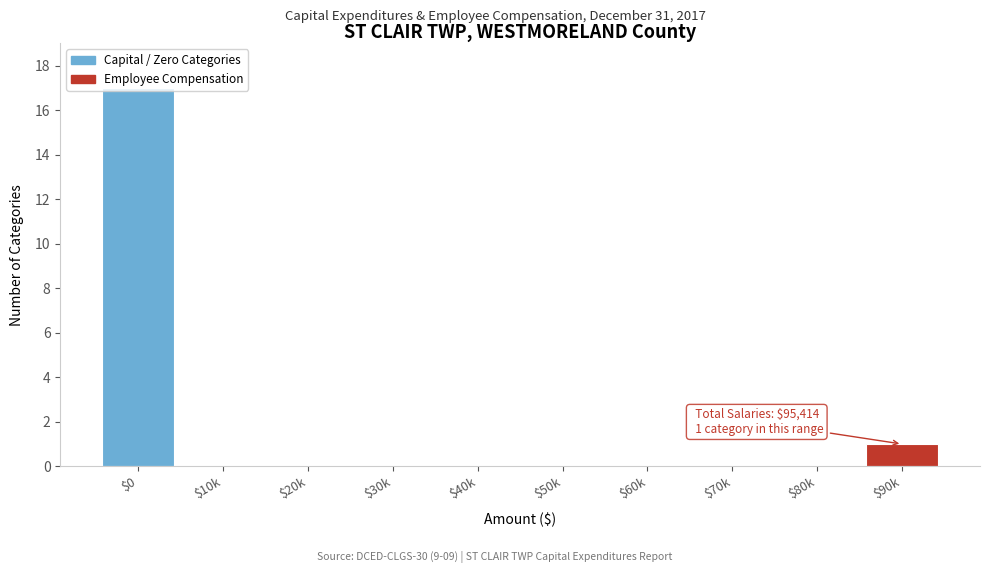

The value at $30k is 7. True or false?

False